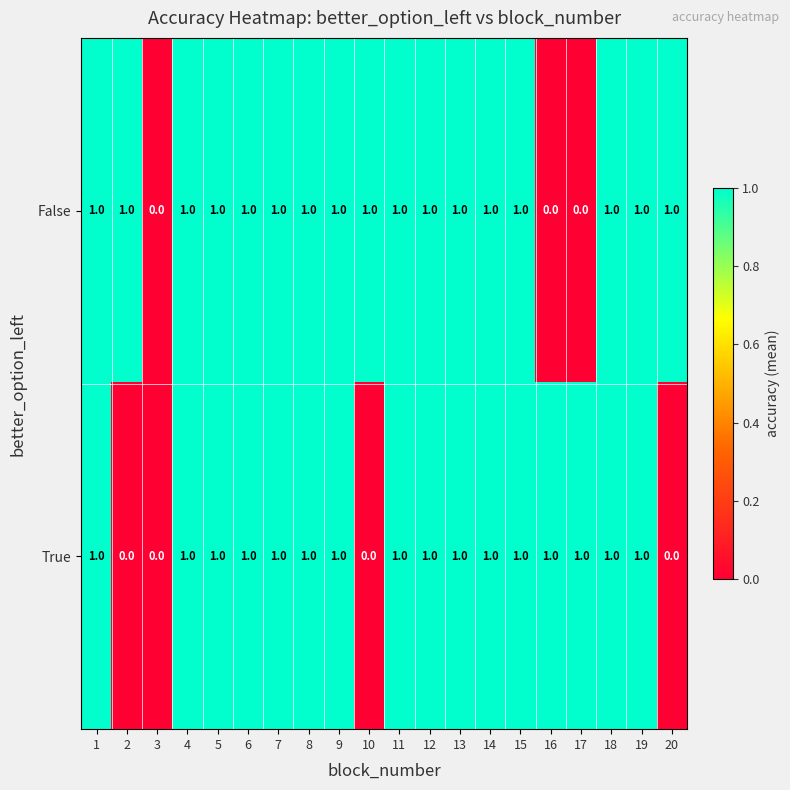

Rank the series by their average value, from highest to lowest.

False, True